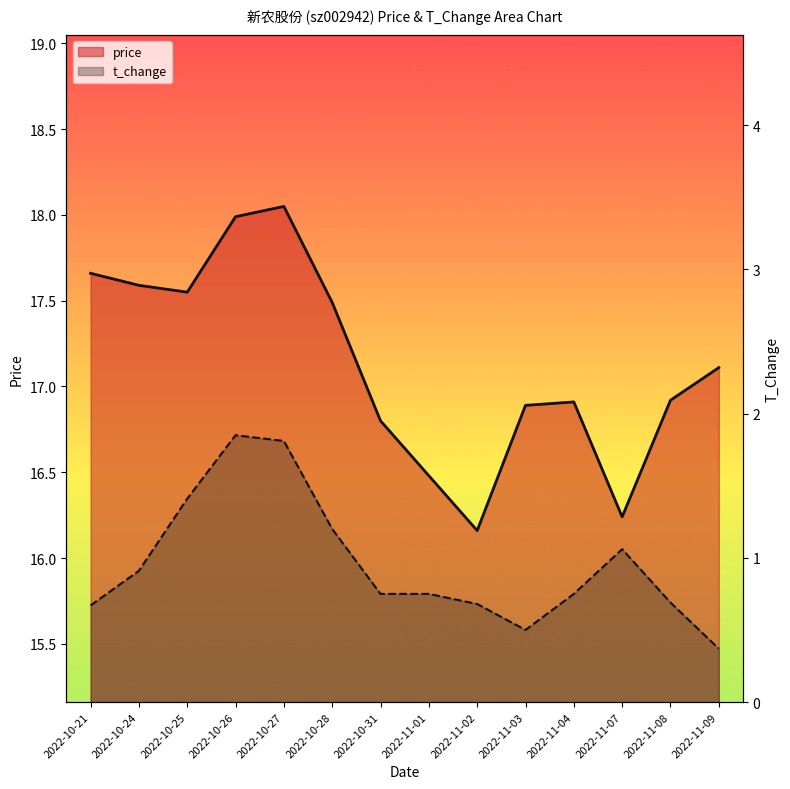

Is the value of price at 2022-11-09 greater than the value of t_change at 2022-10-26?

Yes